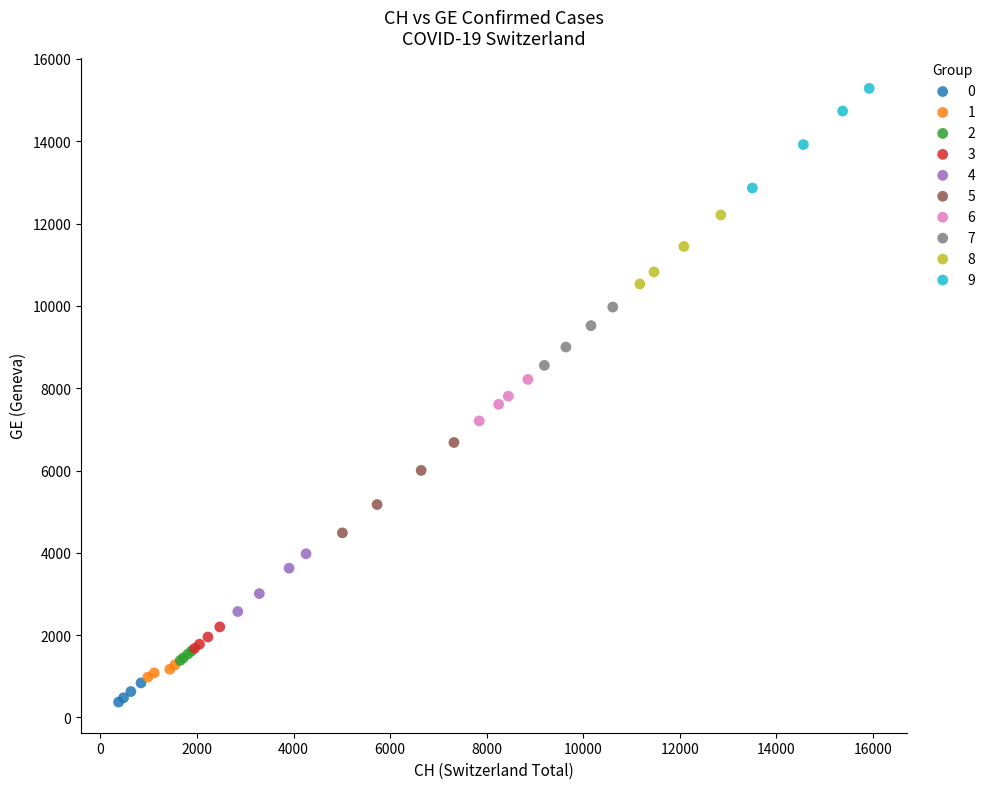

Which series contains the lowest Y value?

0